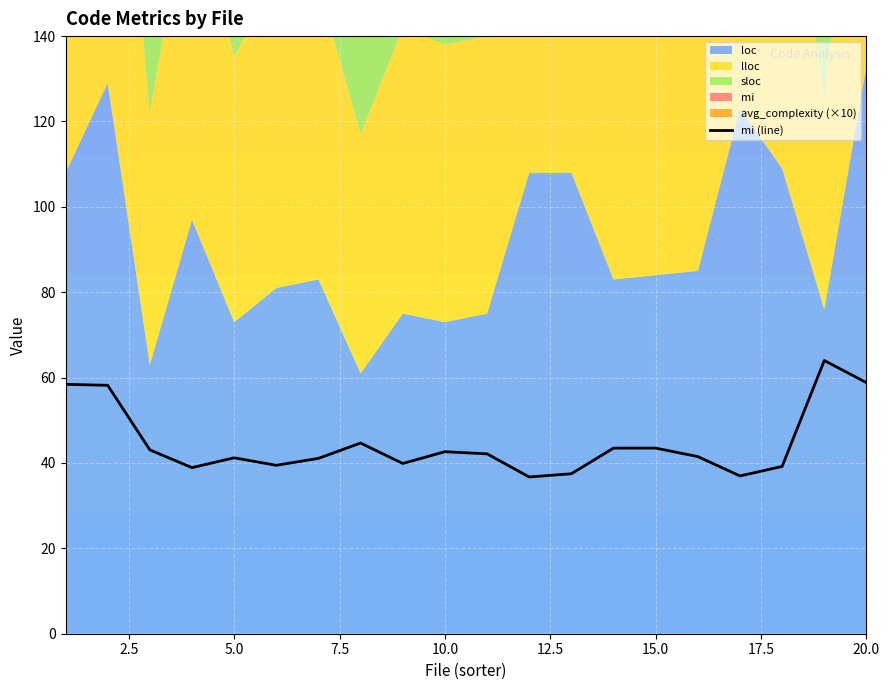

Is it true that mi (line) equals 24.2 at 5.0?

False